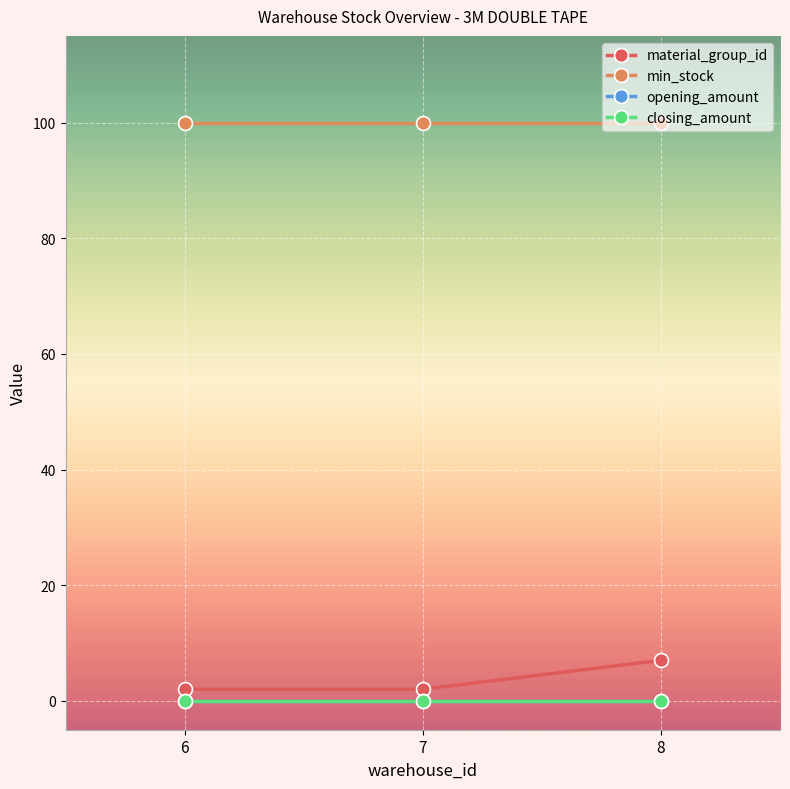

Which label corresponds to the smallest value in the chart?

6